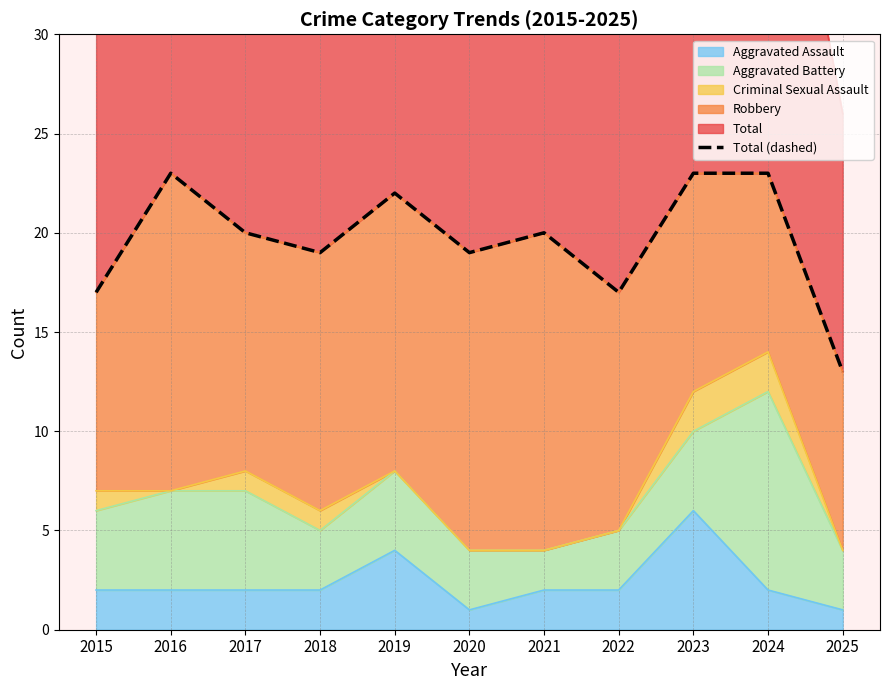

What is the average value?

20